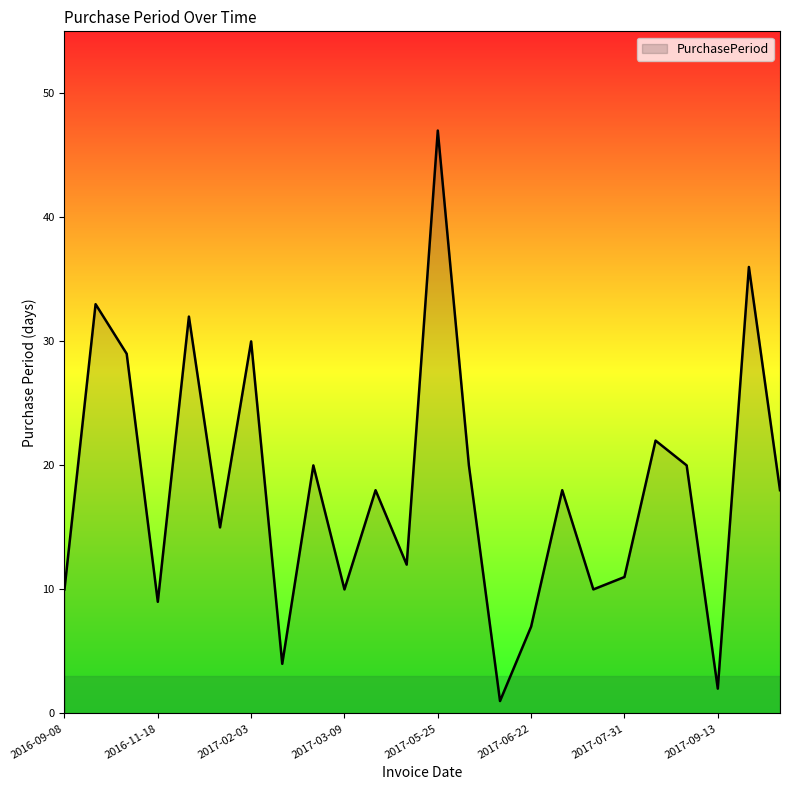

How many distinct data groups are displayed?

1